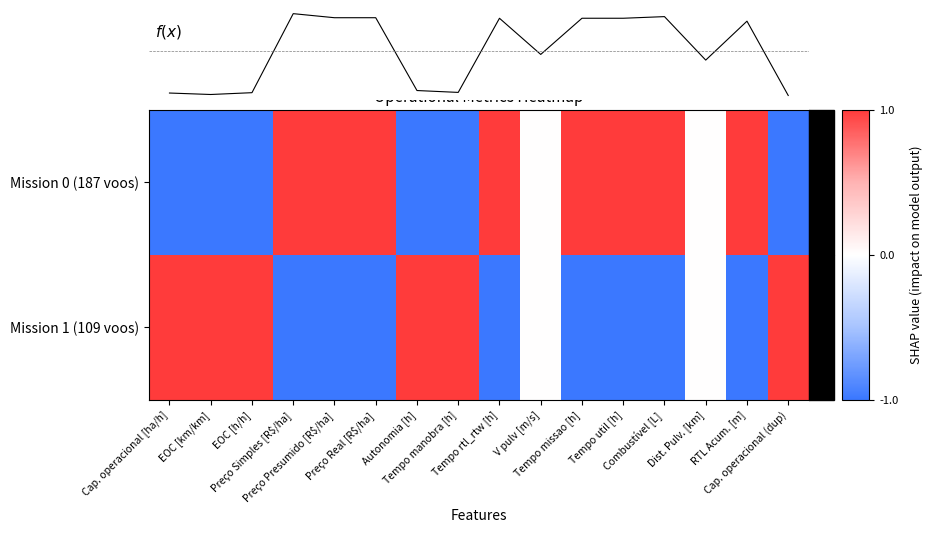

Reading right to left, extract all data points from this chart.

Mission 0 (187 voos): Cap. operacional (dup)=-1	RTL Acum. [m]=1	Dist. Pulv. [km]=0	Combustível [L]=1	Tempo util [h]=1	Tempo missao [h]=1	V pulv [m/s]=0	Tempo rtl_rtw [h]=1	Tempo manobra [h]=-1	Autonomia [h]=-1	Preço Real [R$/ha]=1	Preço Presumido [R$/ha]=1	Preço Simples [R$/ha]=1	EOC [h/h]=-1	EOC [km/km]=-1	Cap. operacional [ha/h]=-1
Mission 1 (109 voos): Cap. operacional (dup)=1	RTL Acum. [m]=-1	Dist. Pulv. [km]=0	Combustível [L]=-1	Tempo util [h]=-1	Tempo missao [h]=-1	V pulv [m/s]=0	Tempo rtl_rtw [h]=-1	Tempo manobra [h]=1	Autonomia [h]=1	Preço Real [R$/ha]=-1	Preço Presumido [R$/ha]=-1	Preço Simples [R$/ha]=-1	EOC [h/h]=1	EOC [km/km]=1	Cap. operacional [ha/h]=1